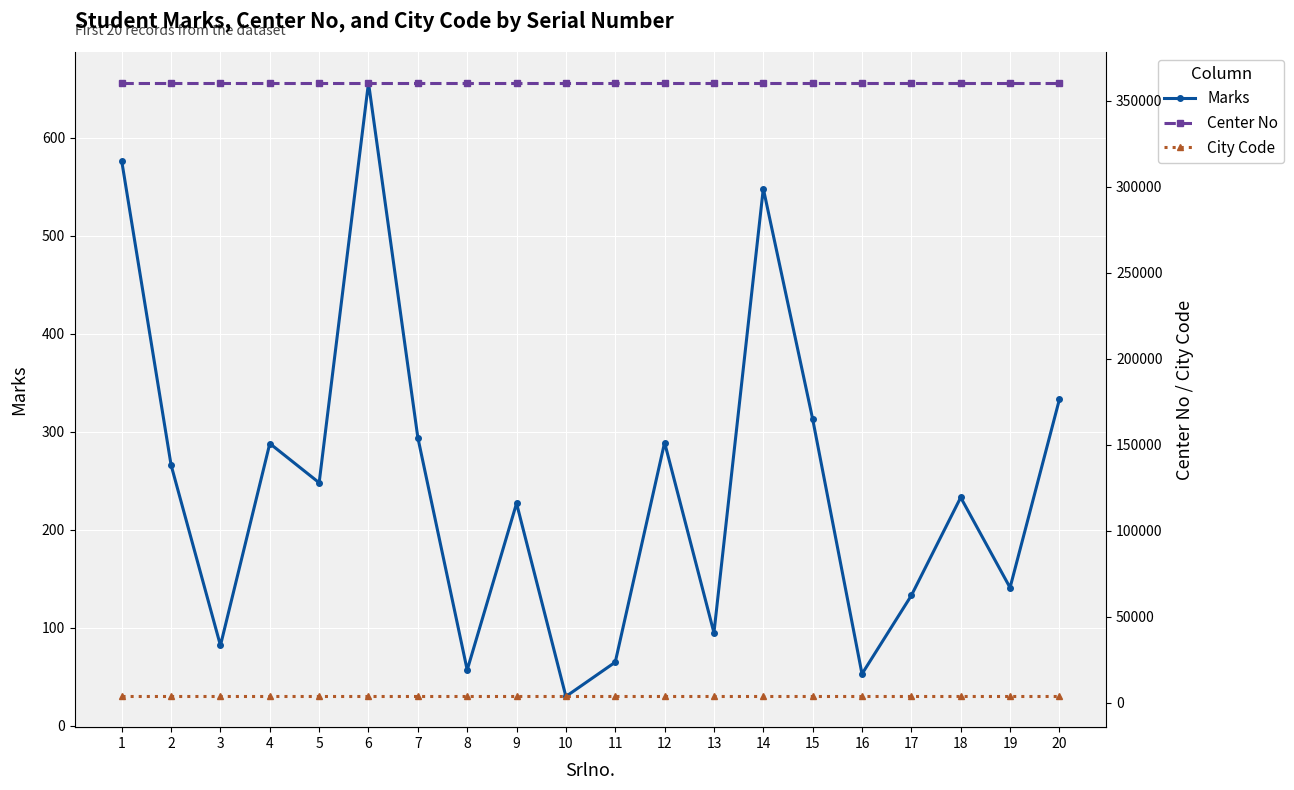

Between 7 and 2, which is larger?

7